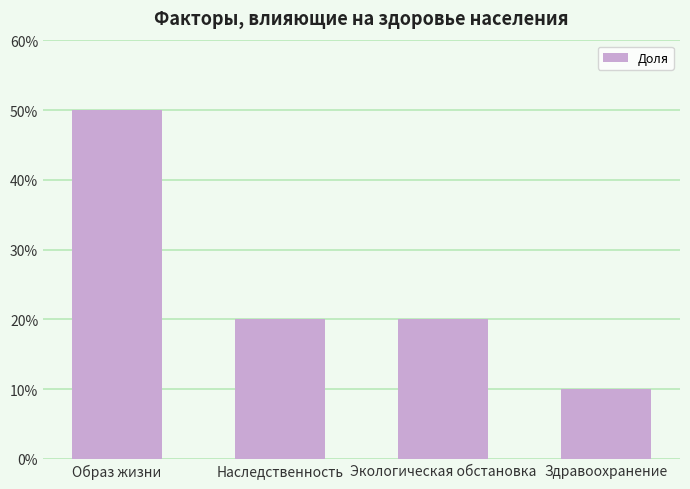

The value at Образ жизни is 30. True or false?

False